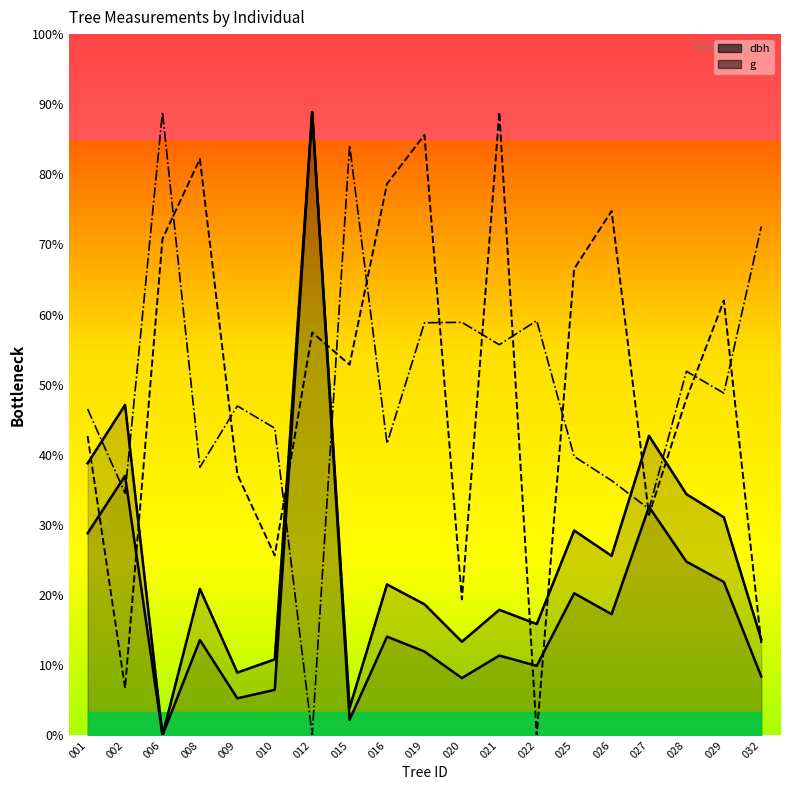

The g series shows 408.3 at 026. True or false?

False